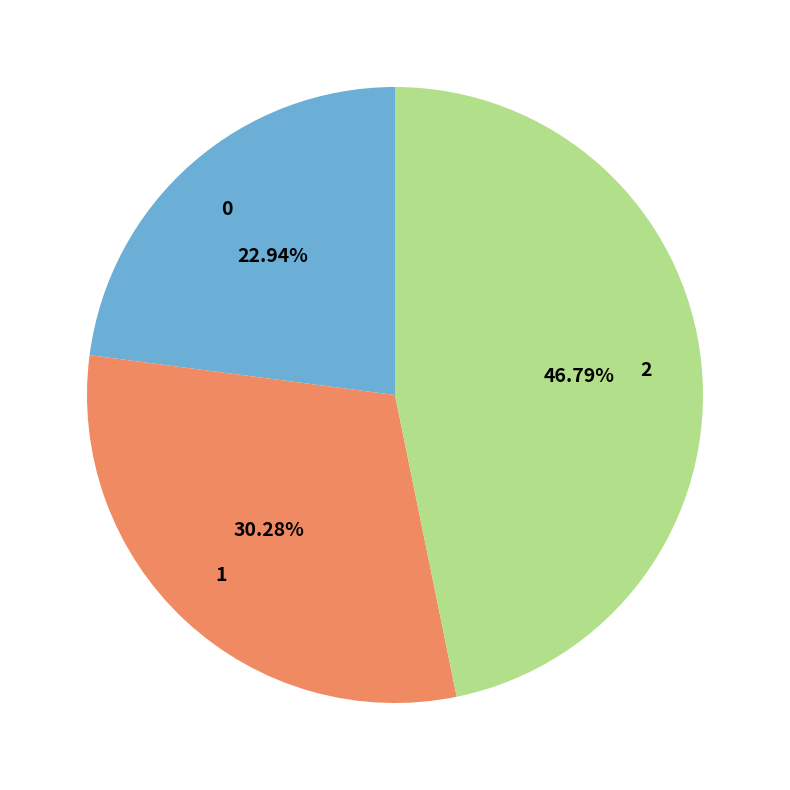

Is it true that 2 is 32% of the pie?

False